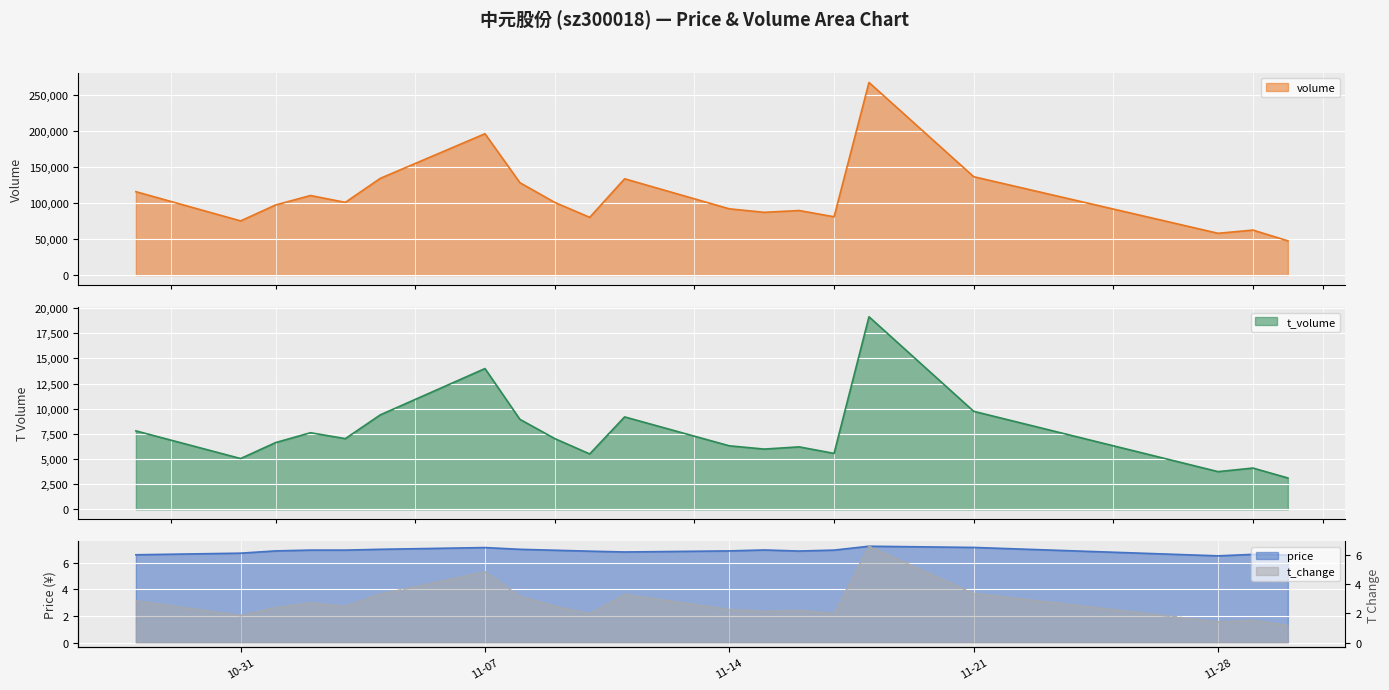

What is the difference between the second highest and minimum values in the t_change series?

3.7